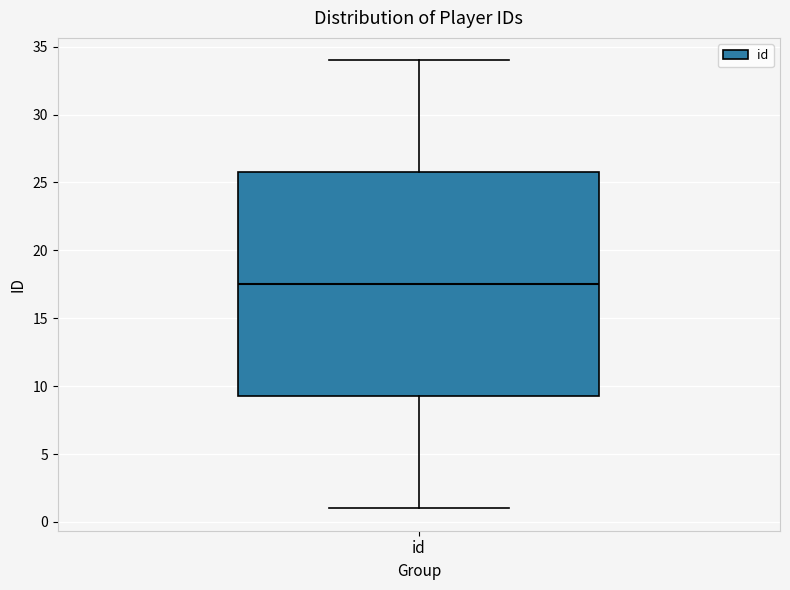

Where does the median line of the box for id sit on the y-axis? The values are not printed on the chart, so give them approximately, as read against the axis.

17.5